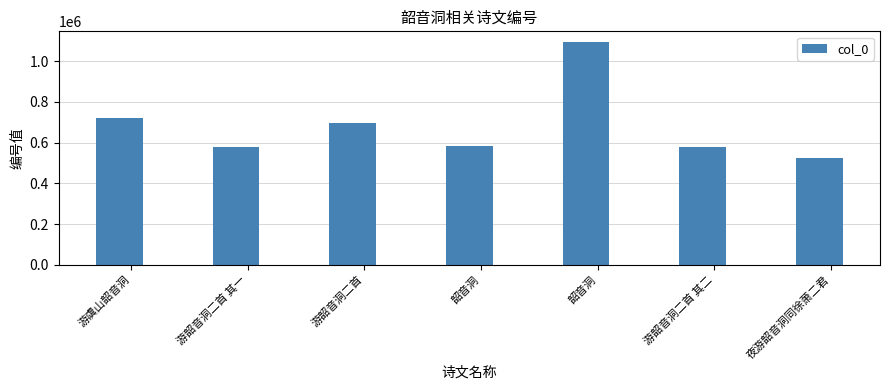

At which label does the data first exceed 583870?

游虞山韶音洞